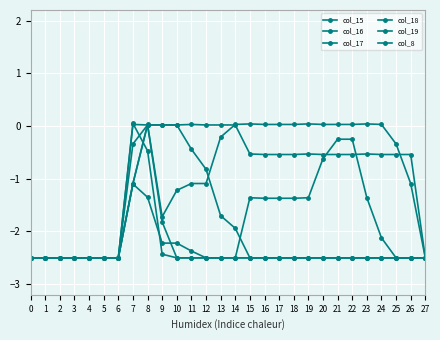

How many data points in col_8 are above -2?

2